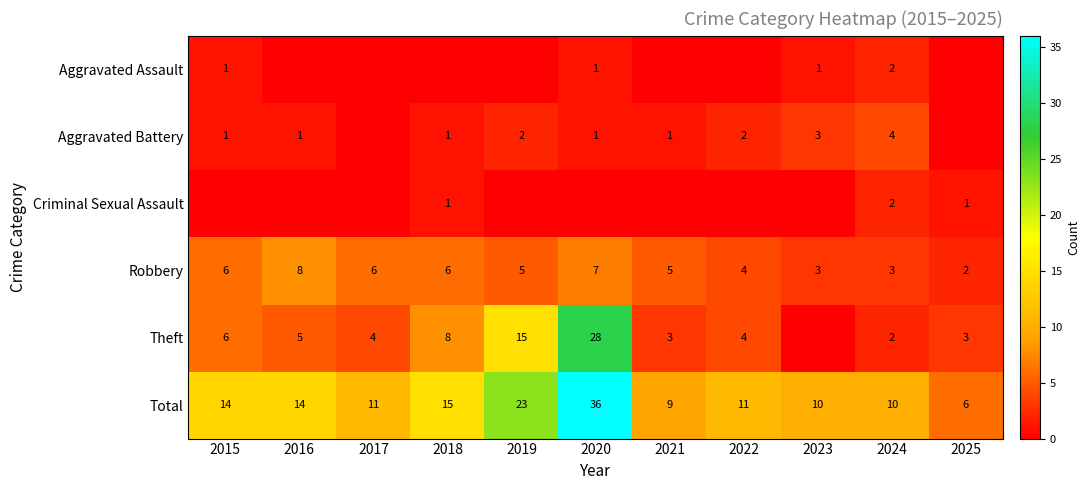

At which category does the chart reach its minimum across all series?

2016